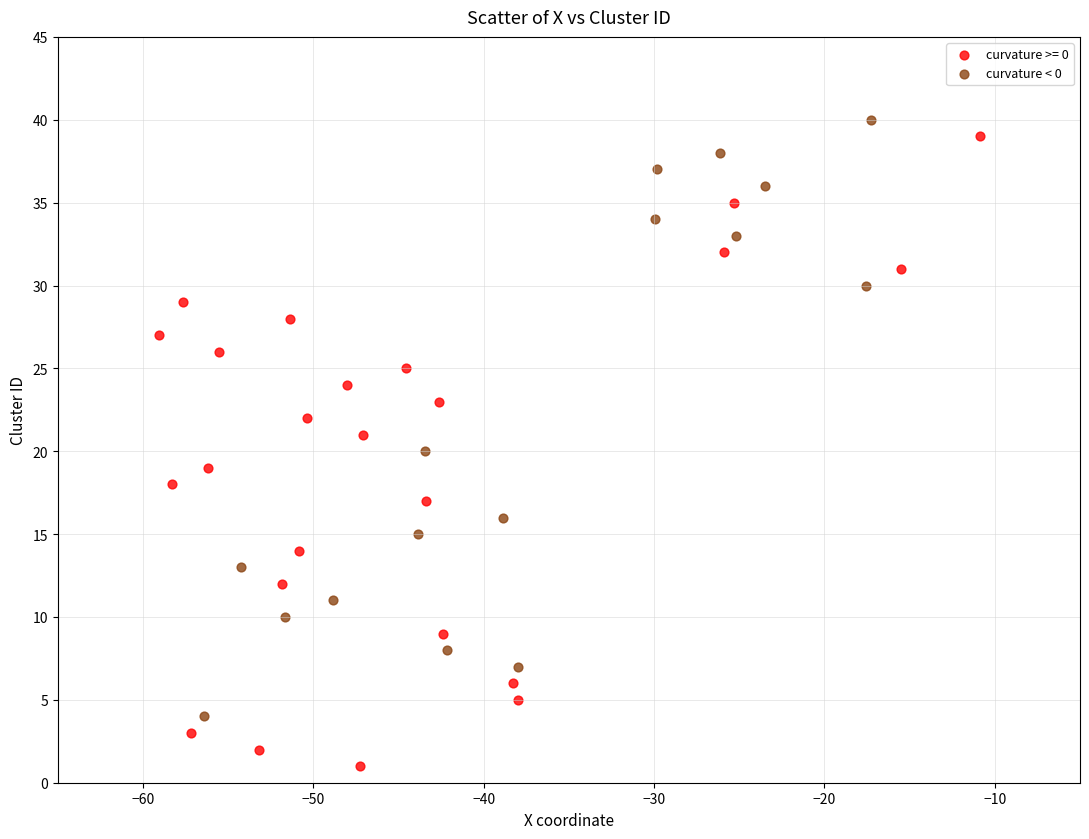

Which series reaches the minimum Y coordinate?

curvature >= 0